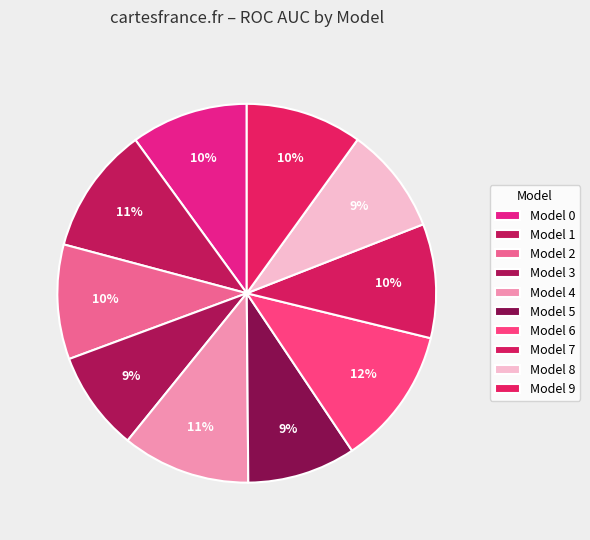

How many slices are in this pie chart?

10